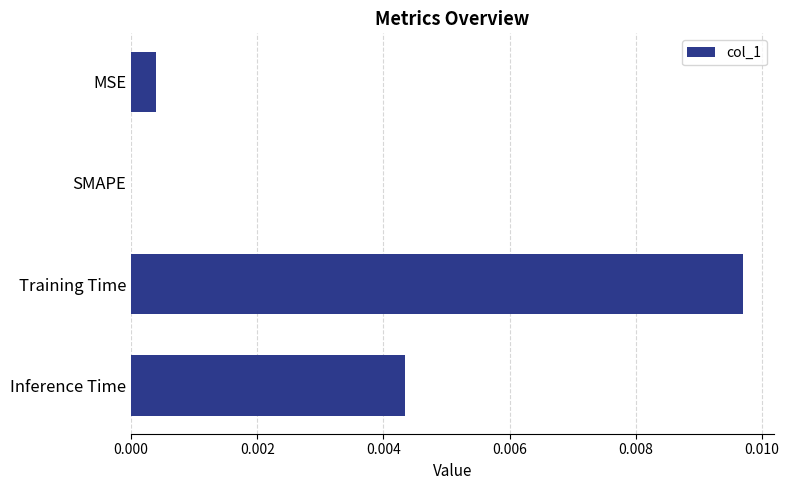

Which label corresponds to the largest value in the chart?

Training Time